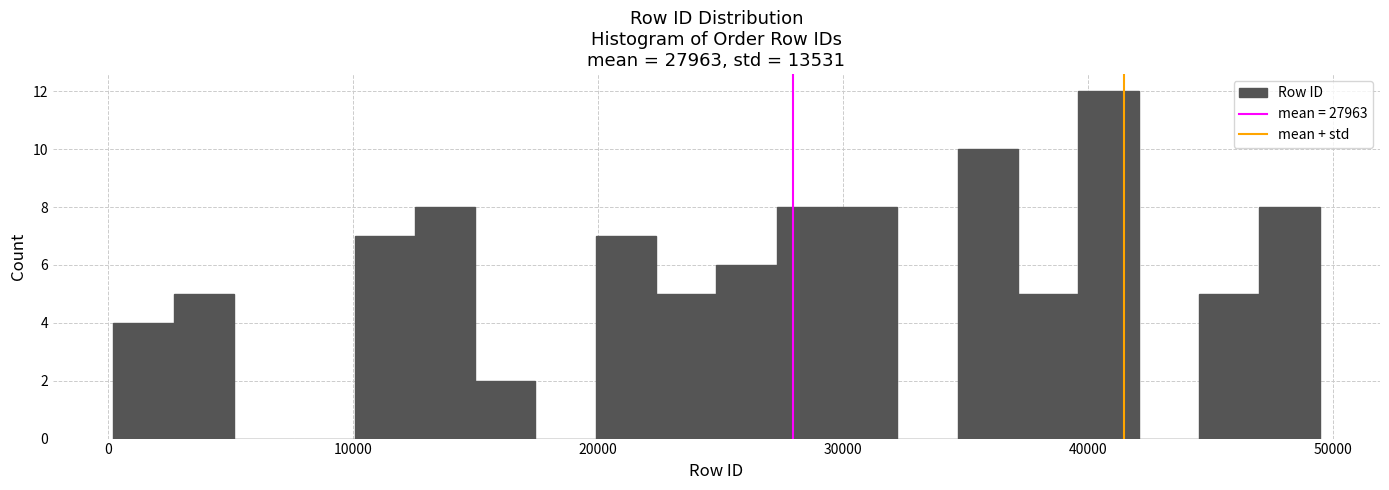

Around what value on the x-axis is the tallest bar? Give the approximate position of its centre, as read against the axis.

41000